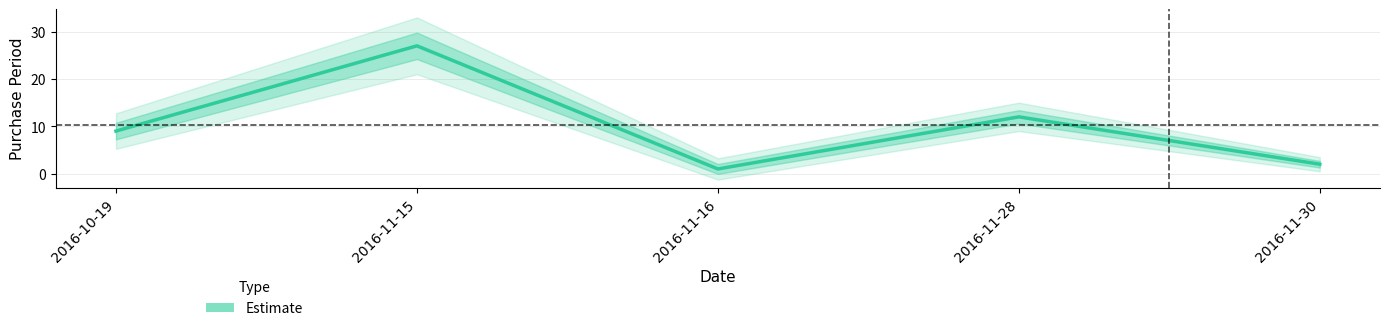

Reading left to right, what are all the values shown in this chart?

9	27	1	12	2